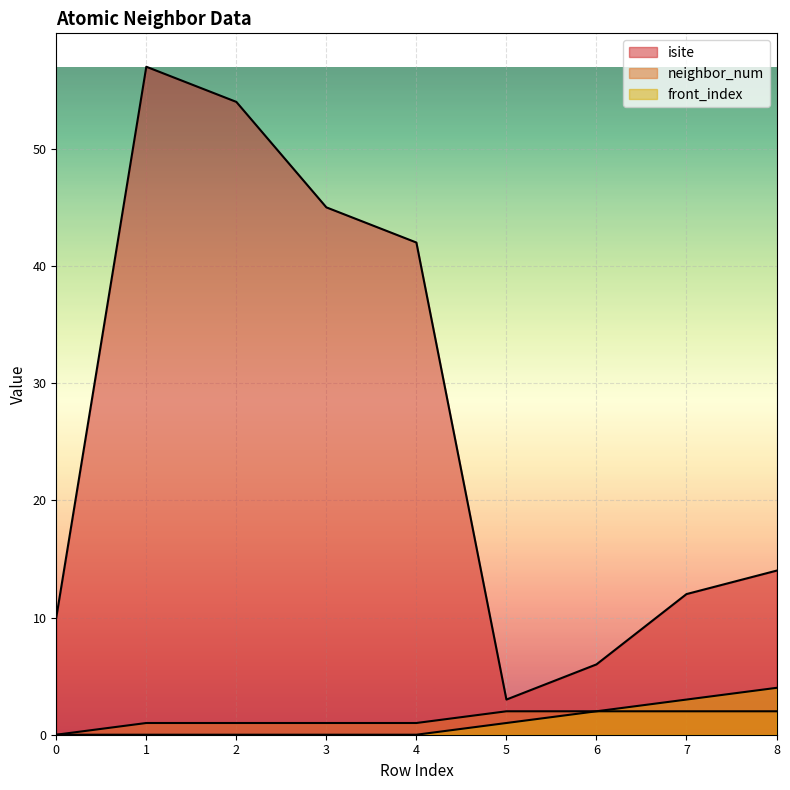

What value does the neighbor_num series have at 5?

2